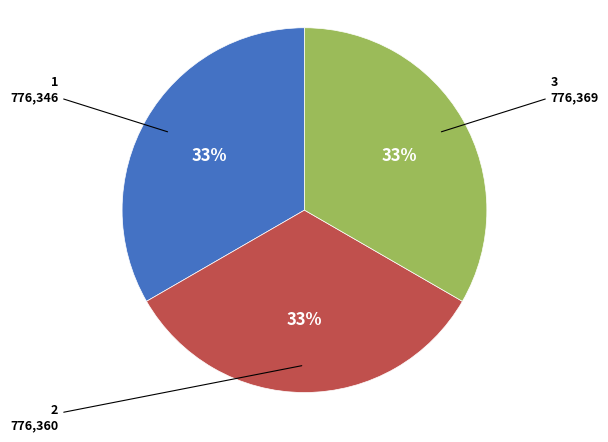

Is there a majority slice in this chart?

No